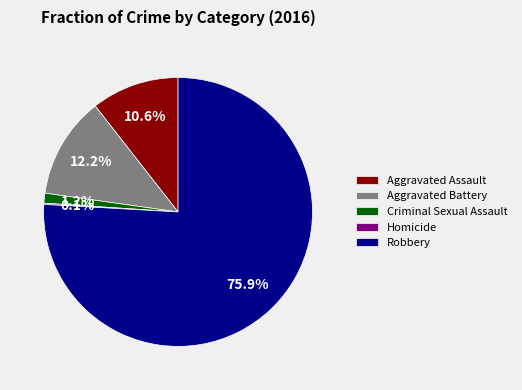

To the nearest percent, what is the combined percentage of Aggravated Battery and Robbery?

88%